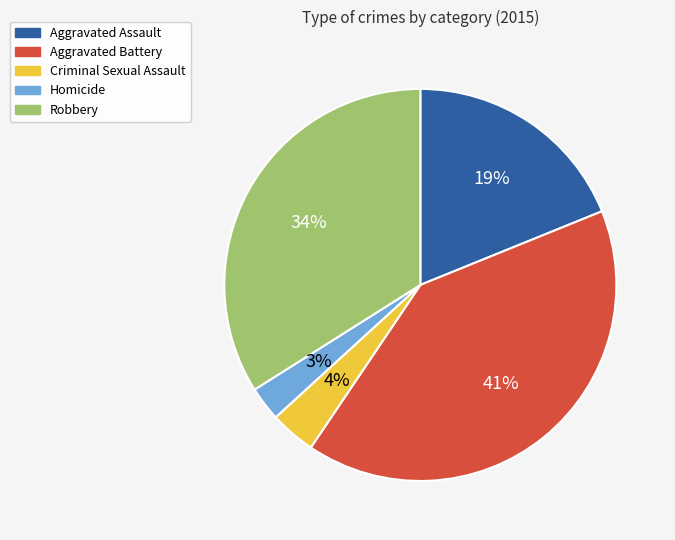

True or false: Criminal Sexual Assault accounts for 4% of the total.

True